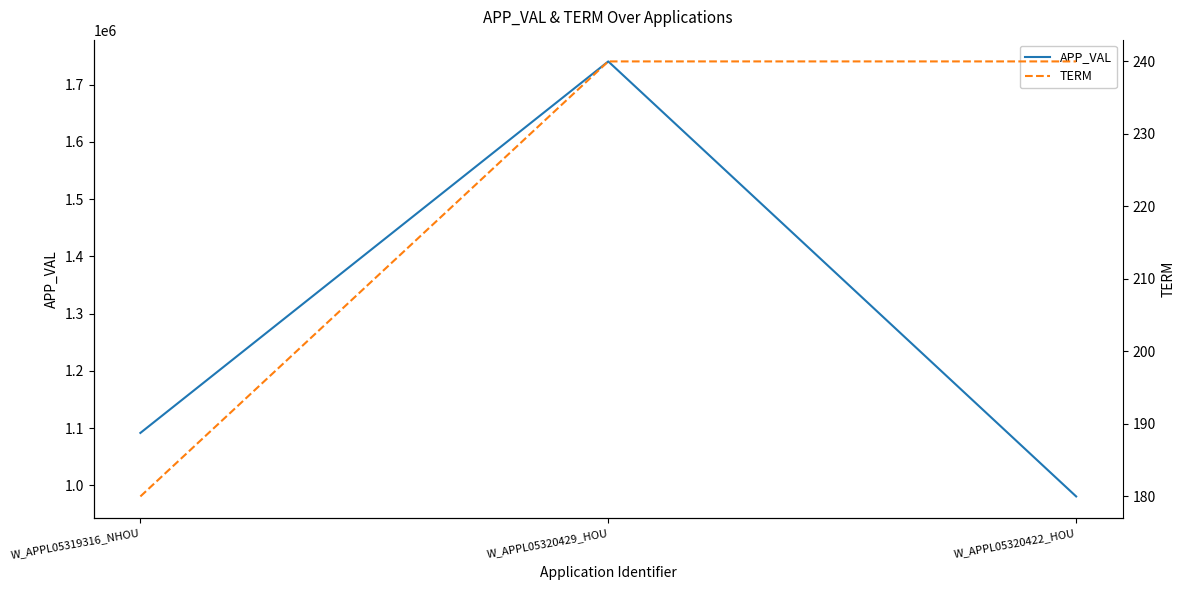

List the series in order of their peak value, highest first.

APP_VAL, TERM